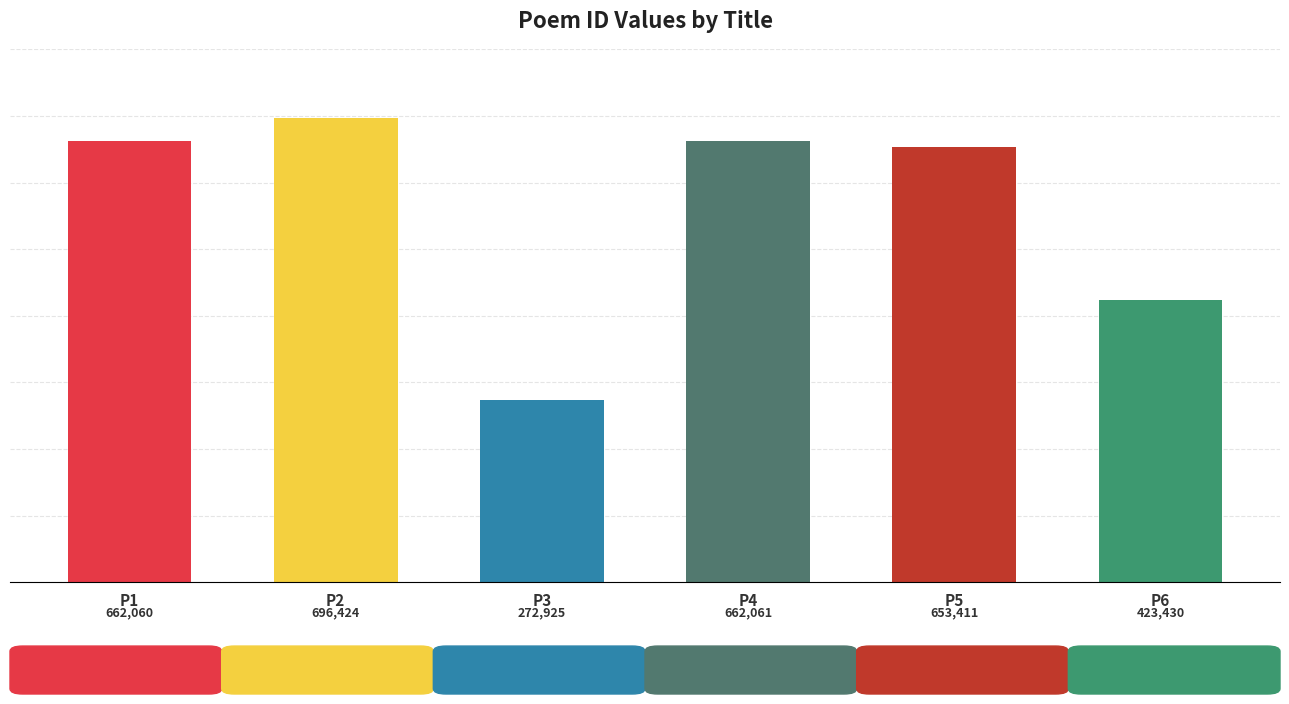

True or false: the data shows 662060 at P1.

True